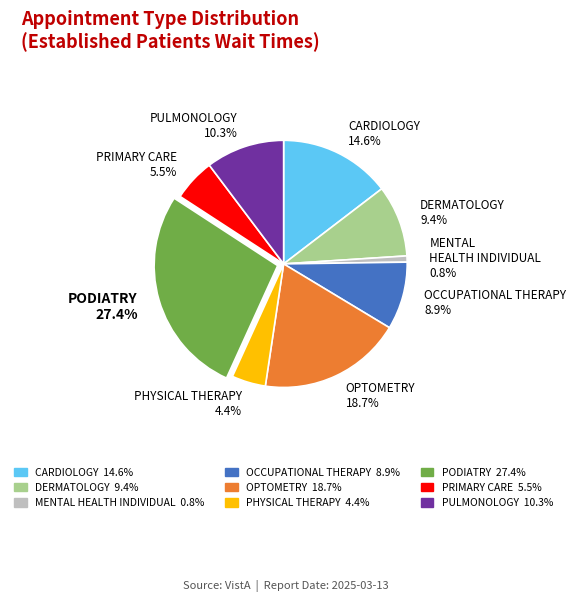

Which has a higher value, CARDIOLOGY or OPTOMETRY?

OPTOMETRY